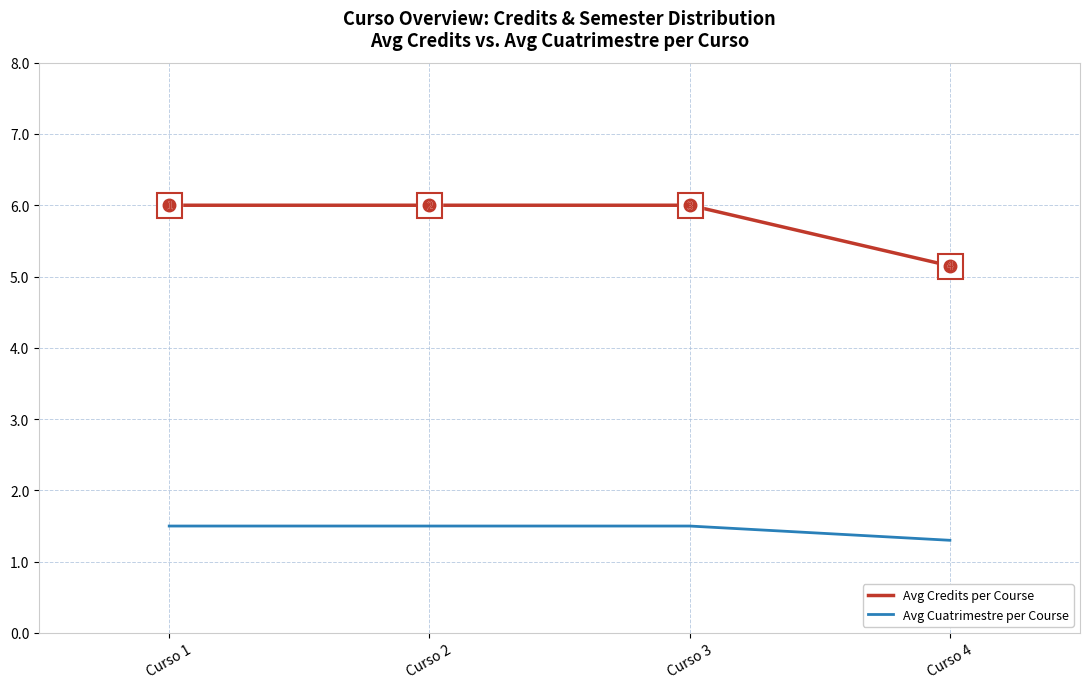

List the series in order of their peak value, lowest first.

Avg Cuatrimestre per Course, Avg Credits per Course